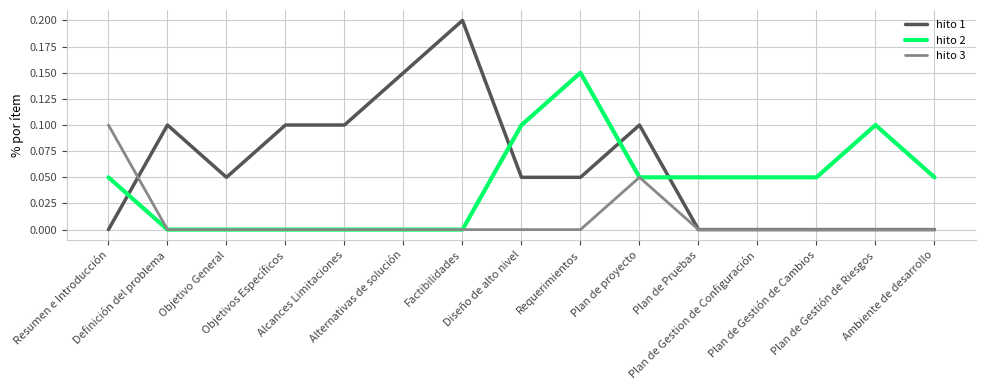

True or false: hito 3 has a value of 0.0 at Plan de Pruebas.

True